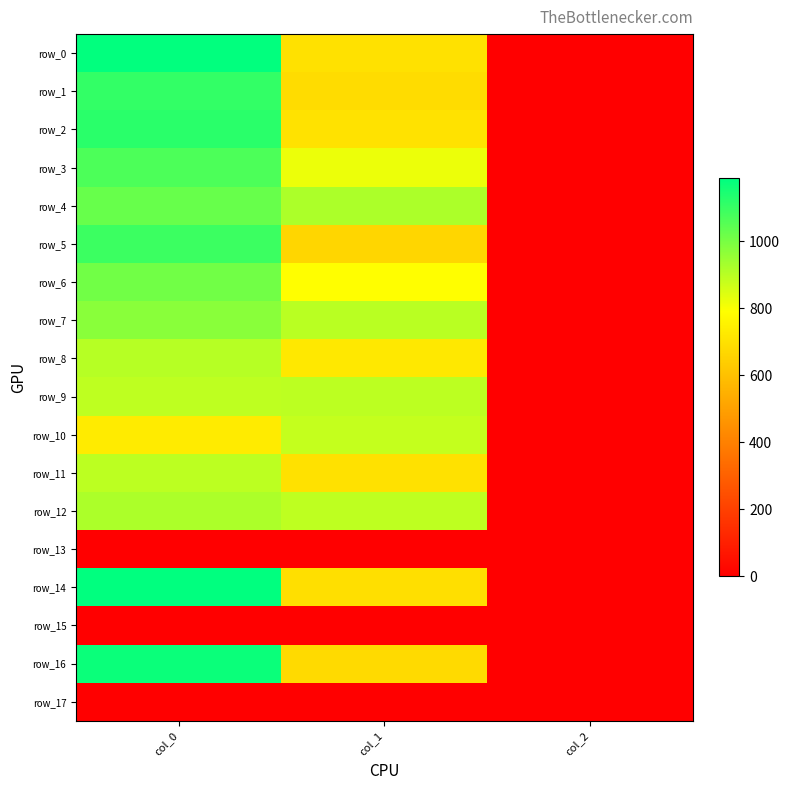

At which label does row_6 first exceed 789?

col_0